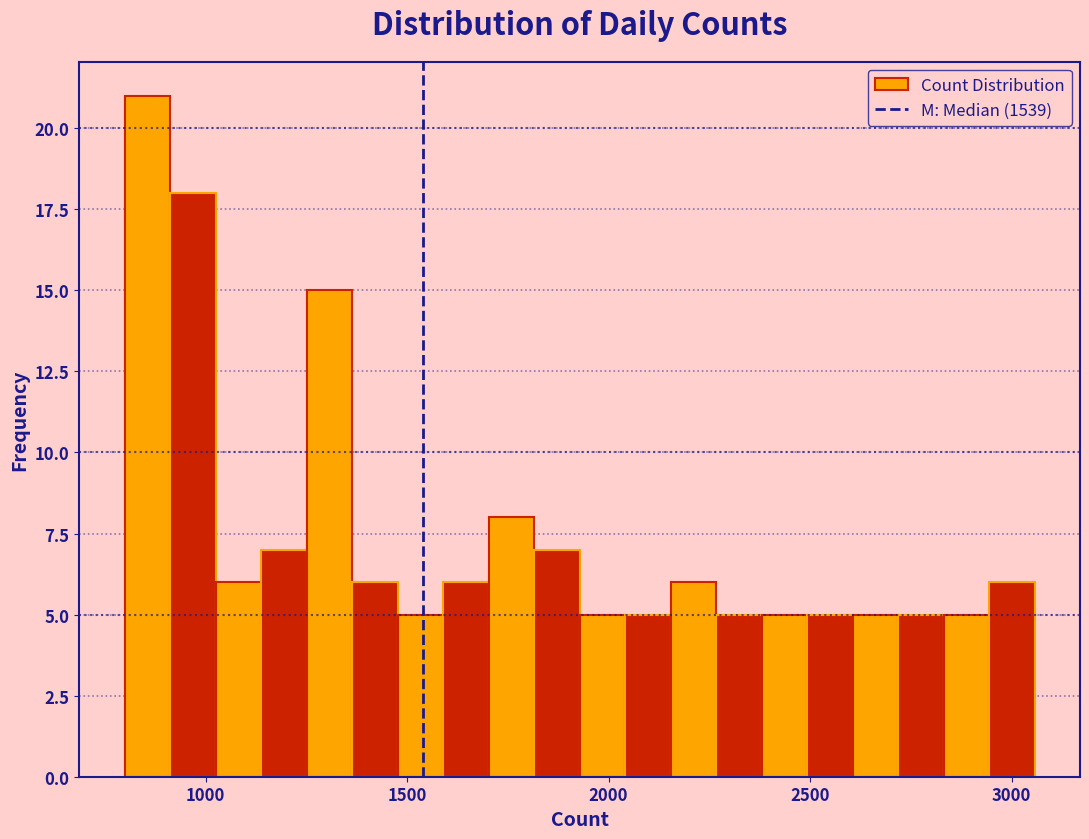

Around what value on the x-axis is the tallest bar? Give the approximate position of its centre, as read against the axis.

850